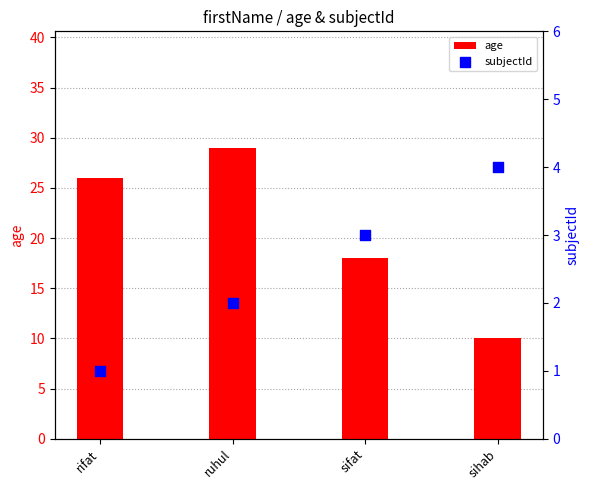

What are all the series names shown in the legend?

age, subjectId